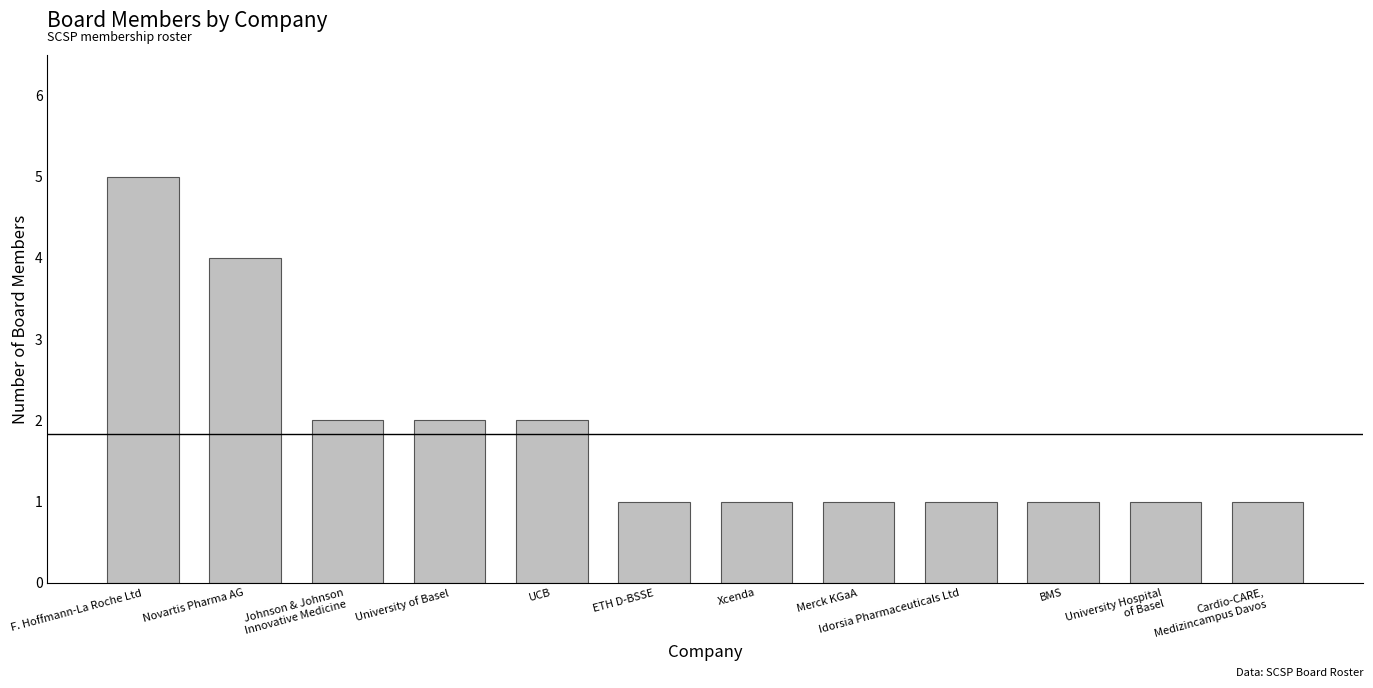

The value at Cardio-CARE,
Medizincampus Davos is 2. True or false?

False